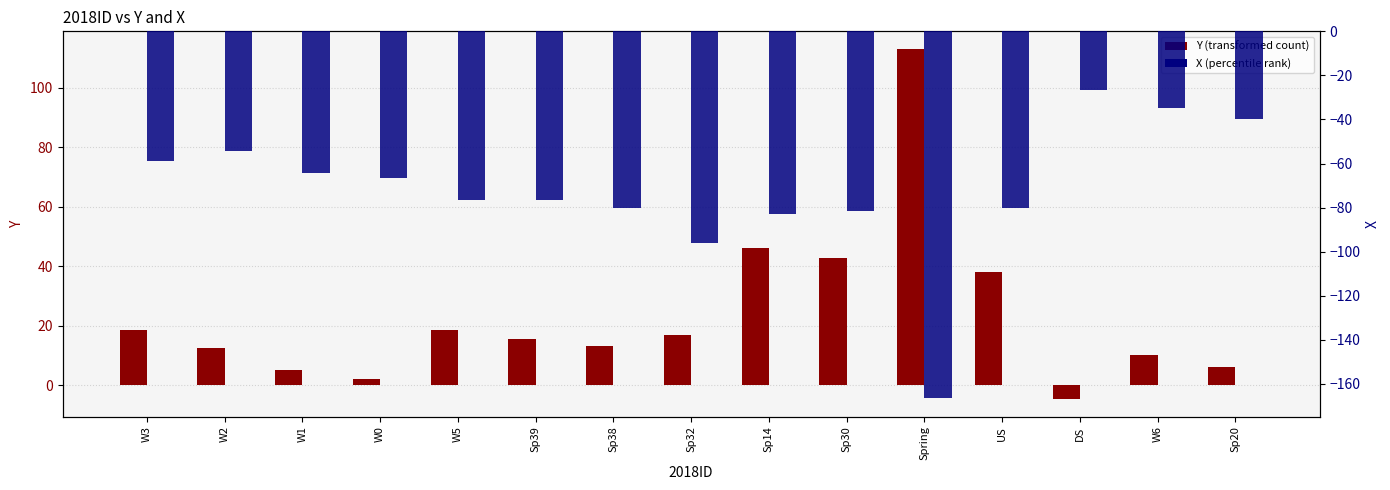

How many data points does each series have?

15